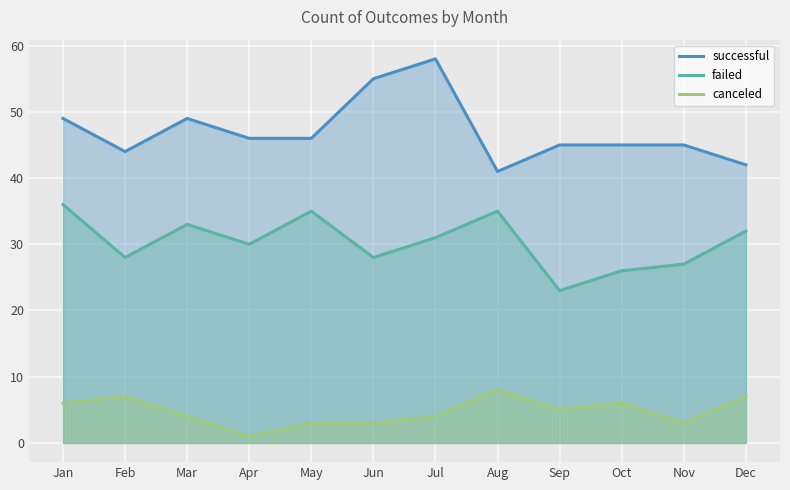

What is the value of the failed point at the 1st from the left?

36